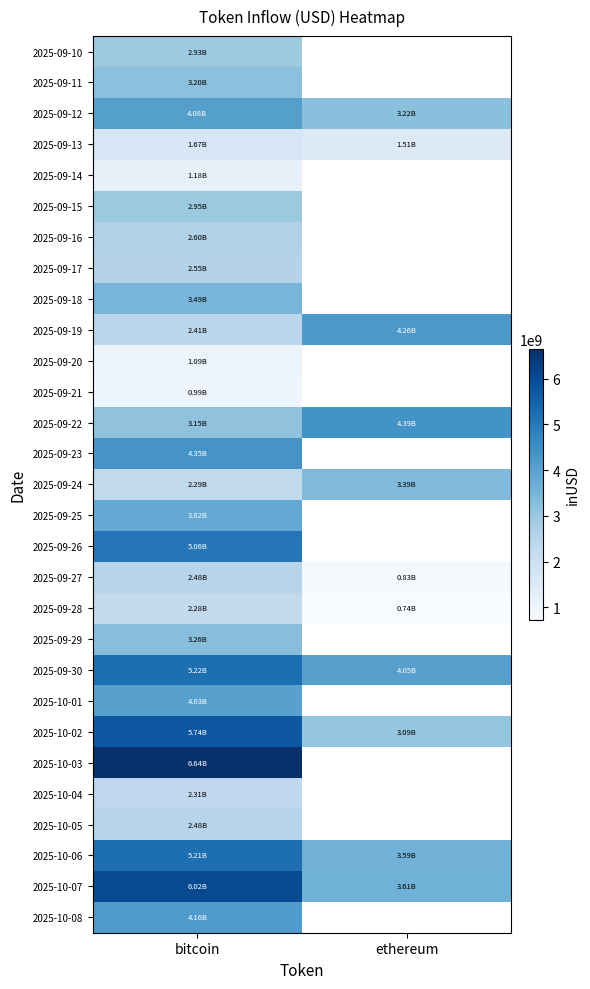

What is the total value across all series at bitcoin?

97646797138.3